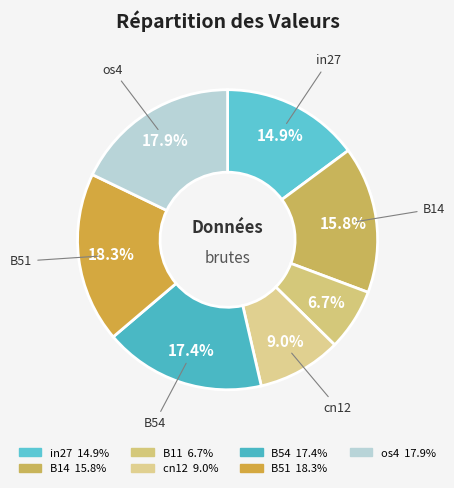

Does any single category account for the majority?

No